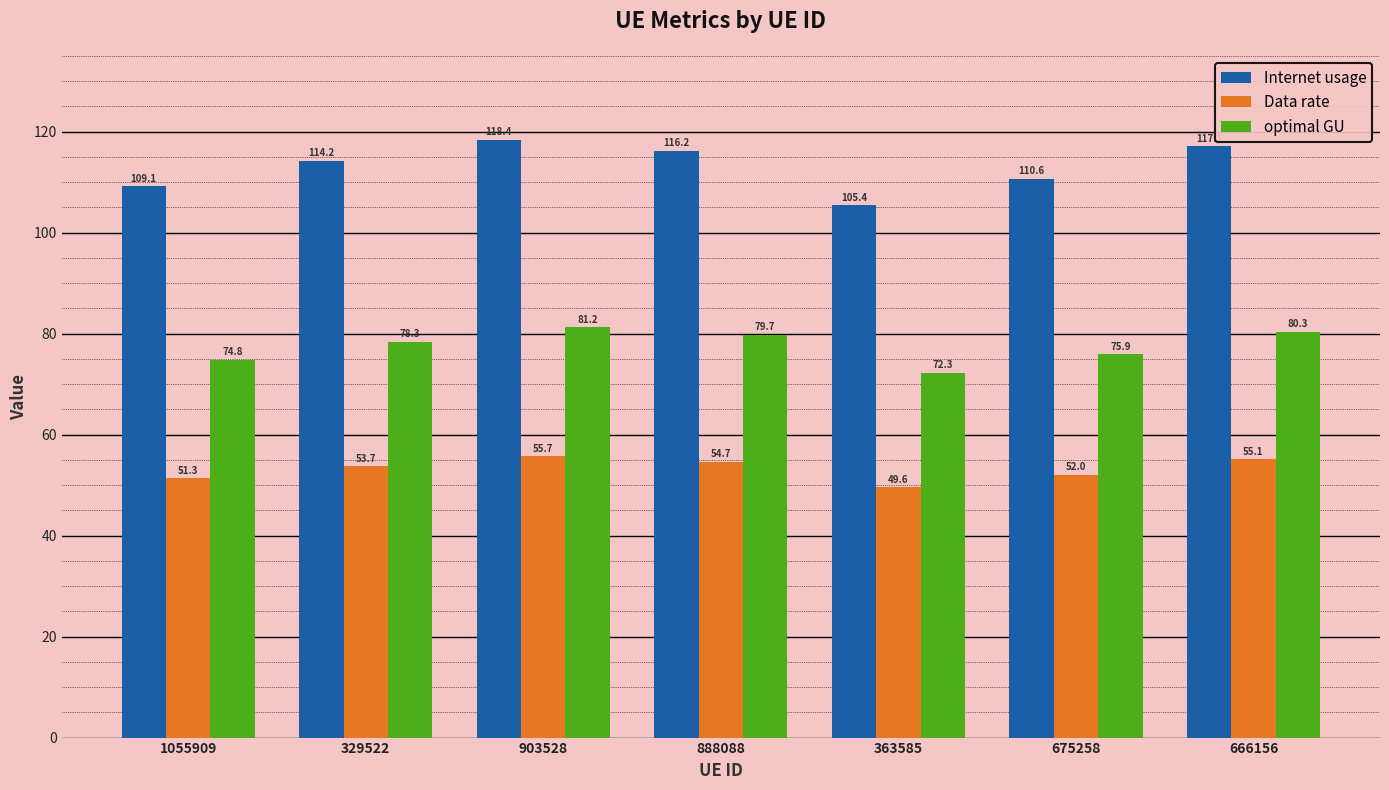

What are all the series names shown in the legend?

Internet usage, Data rate, optimal GU